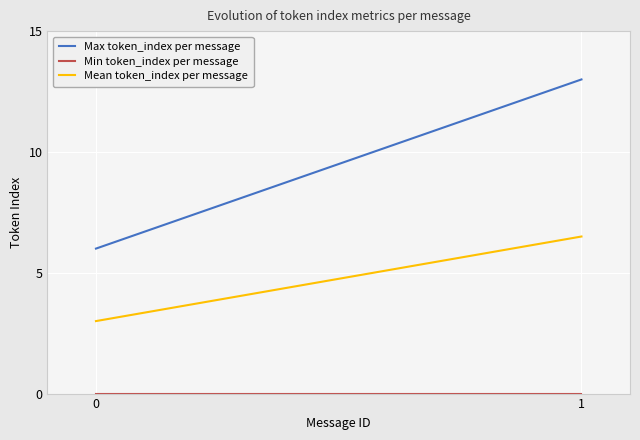

At which label does Mean token_index per message first exceed 6?

1